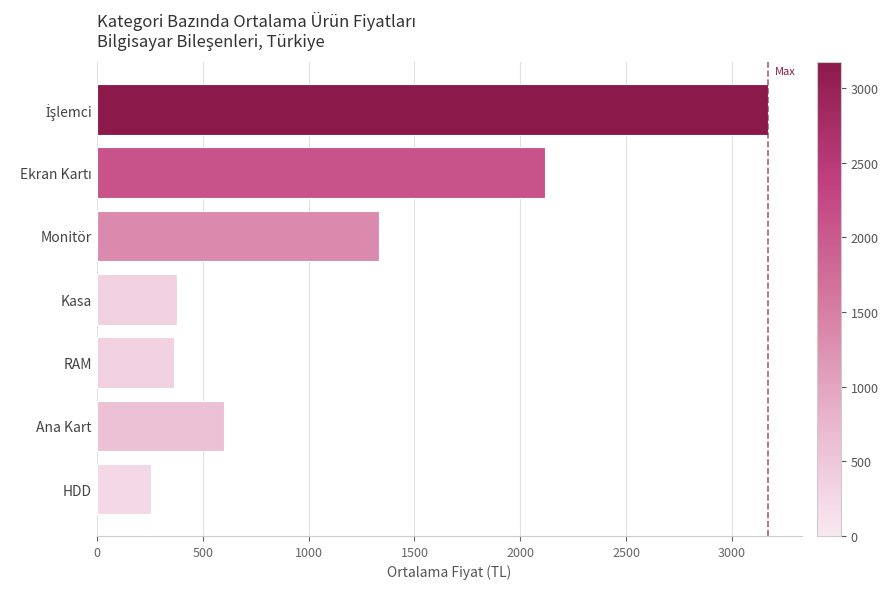

Which category has the lowest value across all series?

HDD